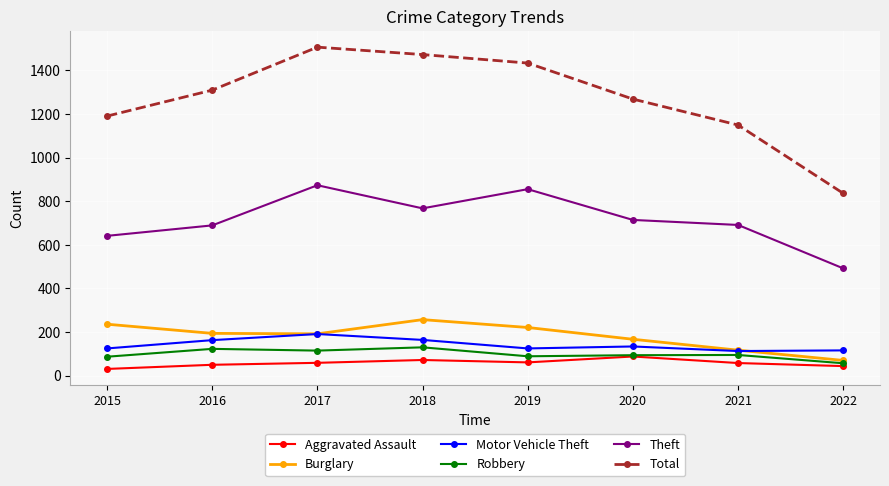

True or false: Robbery has a value of 57 at 2022.

True